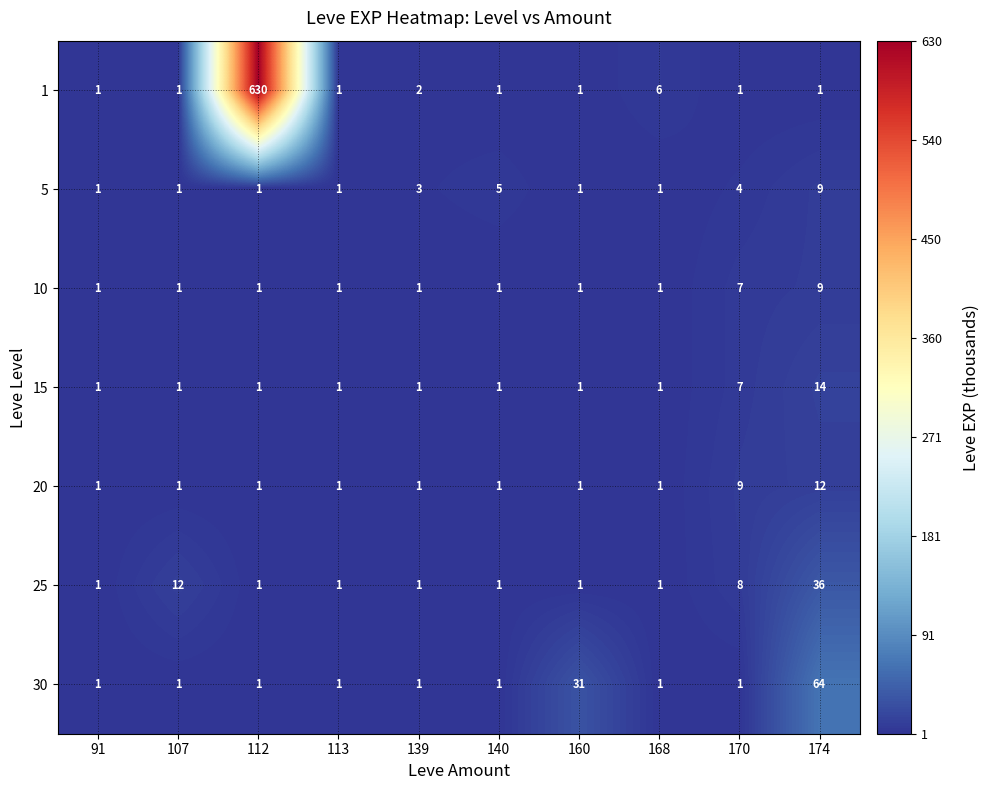

The value of 1 at 174 is 1. True or false?

True